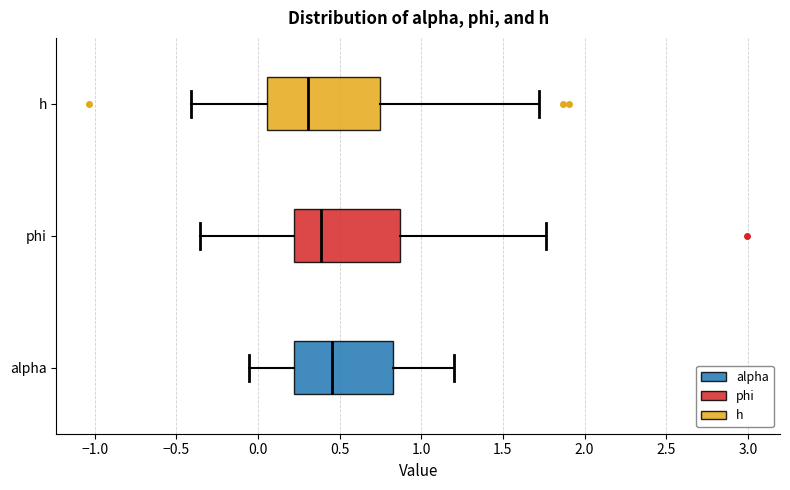

Reading bottom to top, transcribe this box plot: for each box, give where its median line is, the range the box spans, and where its two whiskers end, as read against the x-axis. The values are not printed on the chart, so give them approximately, as read against the axis.

alpha: median 0.45, box 0.20 to 0.85, whiskers -0.05 to 1.20
phi: median 0.40, box 0.20 to 0.85, whiskers -0.35 to 1.75
h: median 0.30, box 0.05 to 0.75, whiskers -0.40 to 1.70